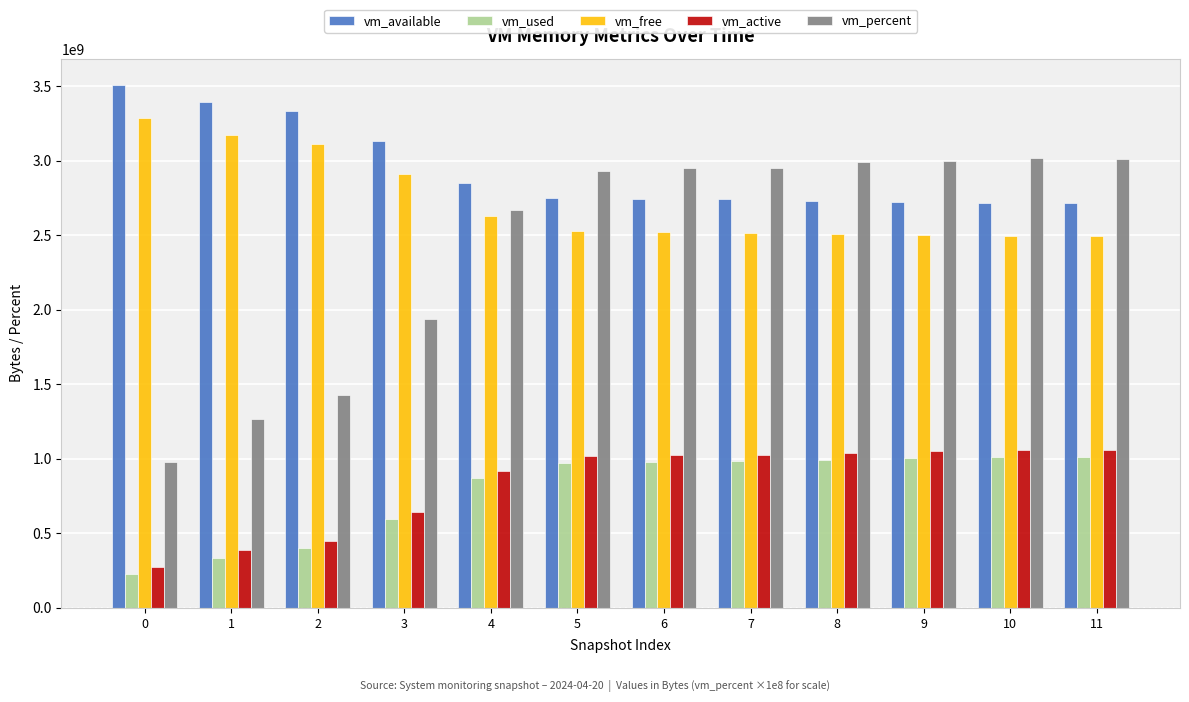

The vm_used series shows 595476480.0 at 3. True or false?

True